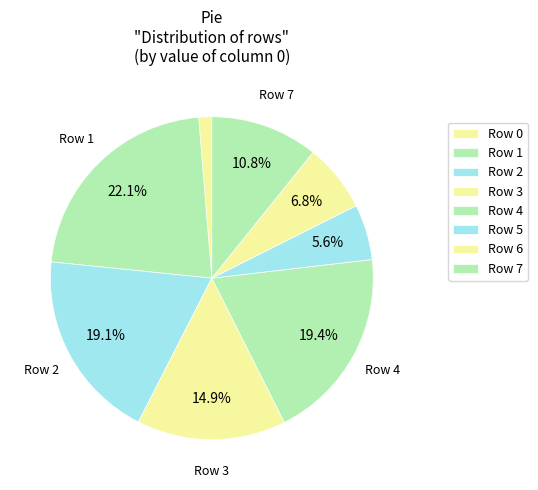

How many slices are in this pie chart?

8